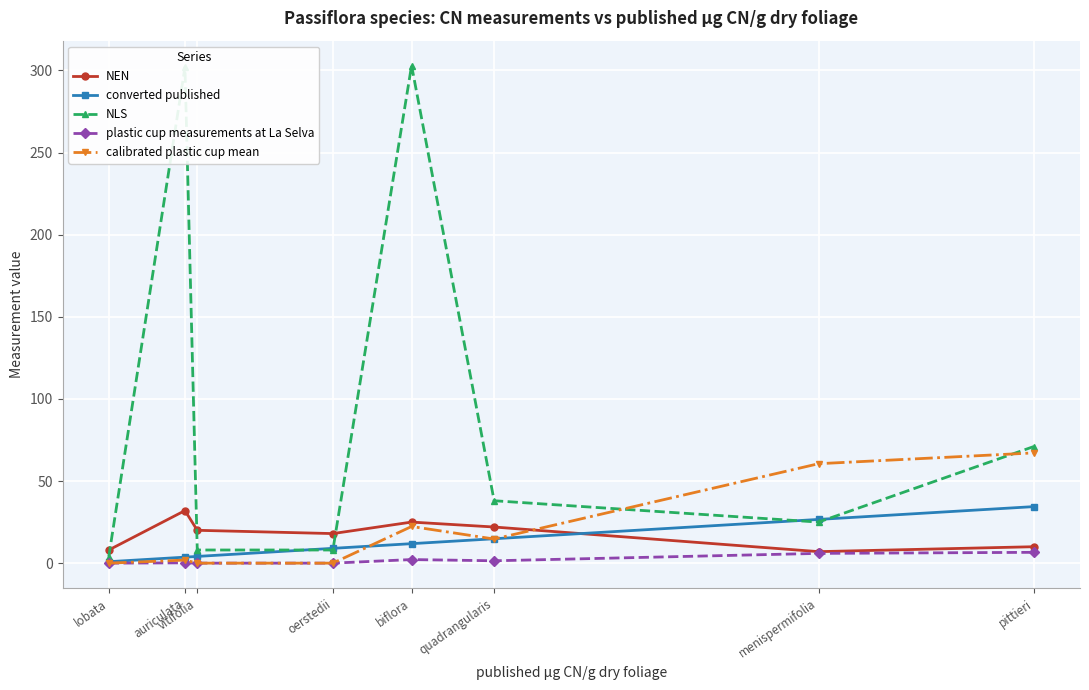

What is the maximum value for converted published?

34.4